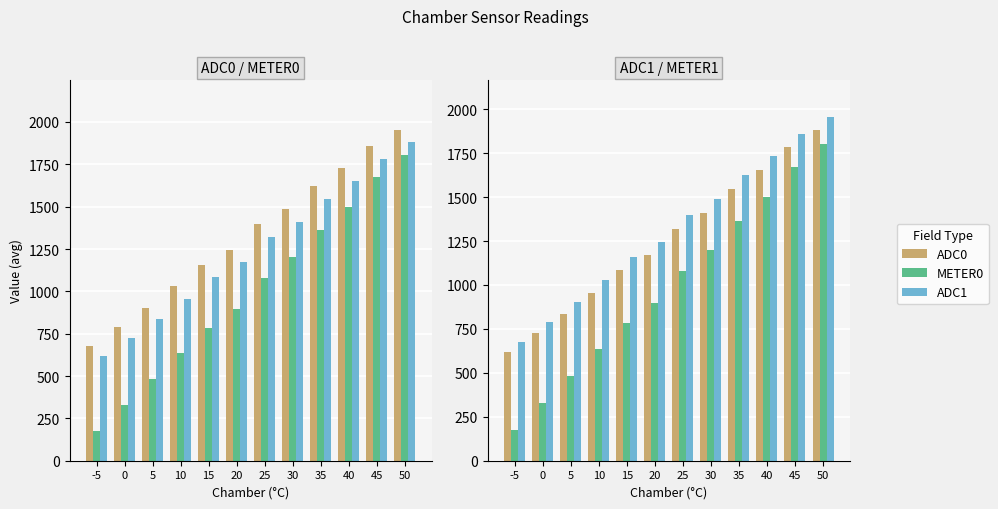

Is the value of METER0 at 25 greater than the value of ADC0 at 40?

No